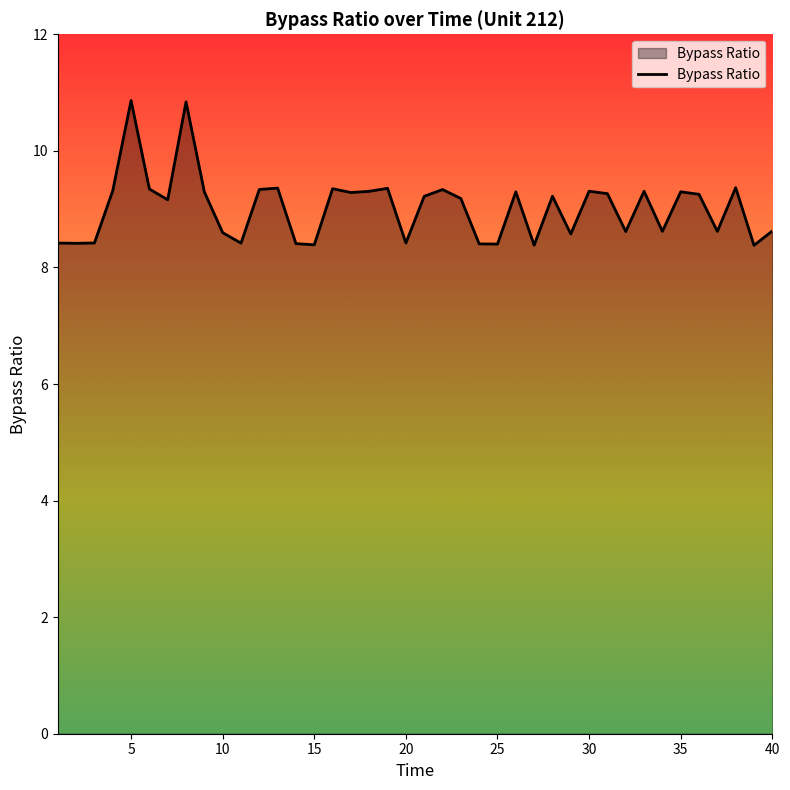

True or false: the data has more than 2 interior local peaks.

True